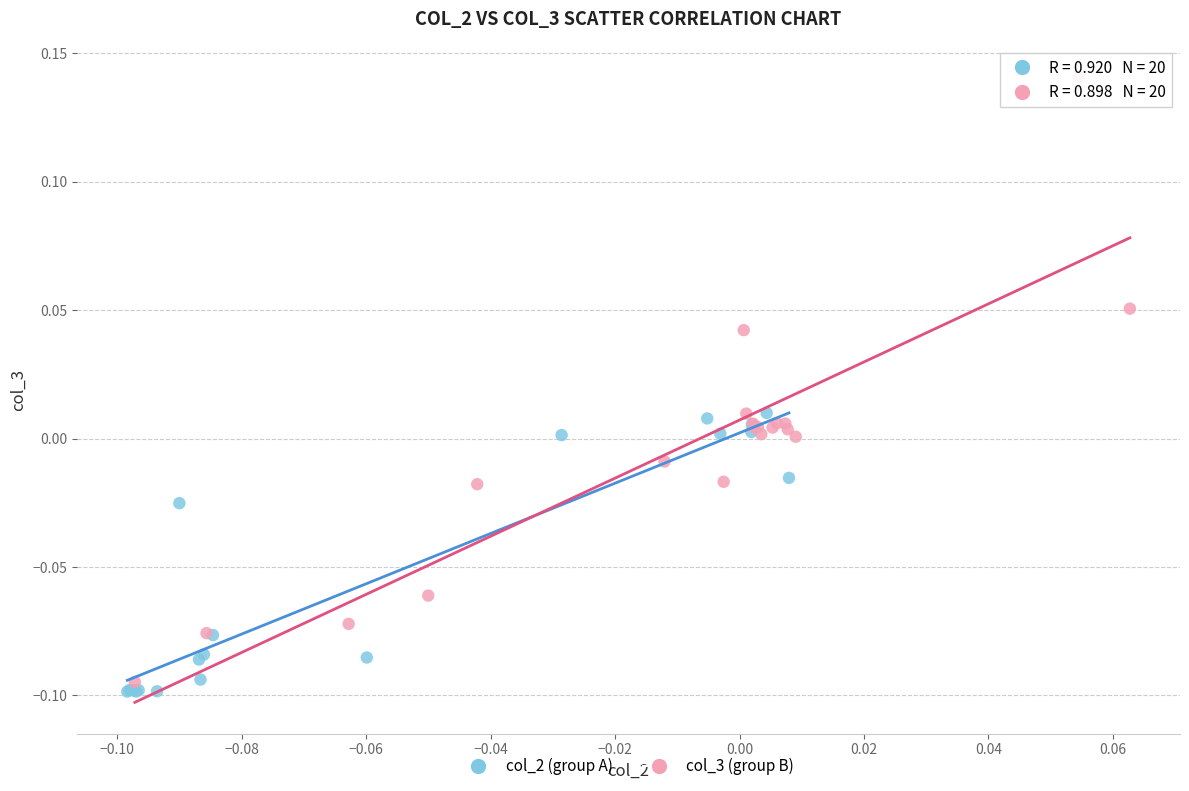

Which series contains the highest Y value?

col_3 (group B)